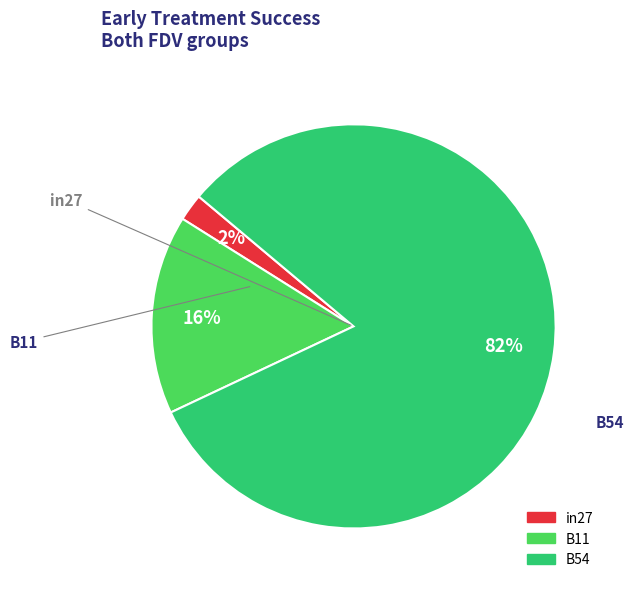

To the nearest percent, what is the difference between the largest and smallest slice percentages?

80%